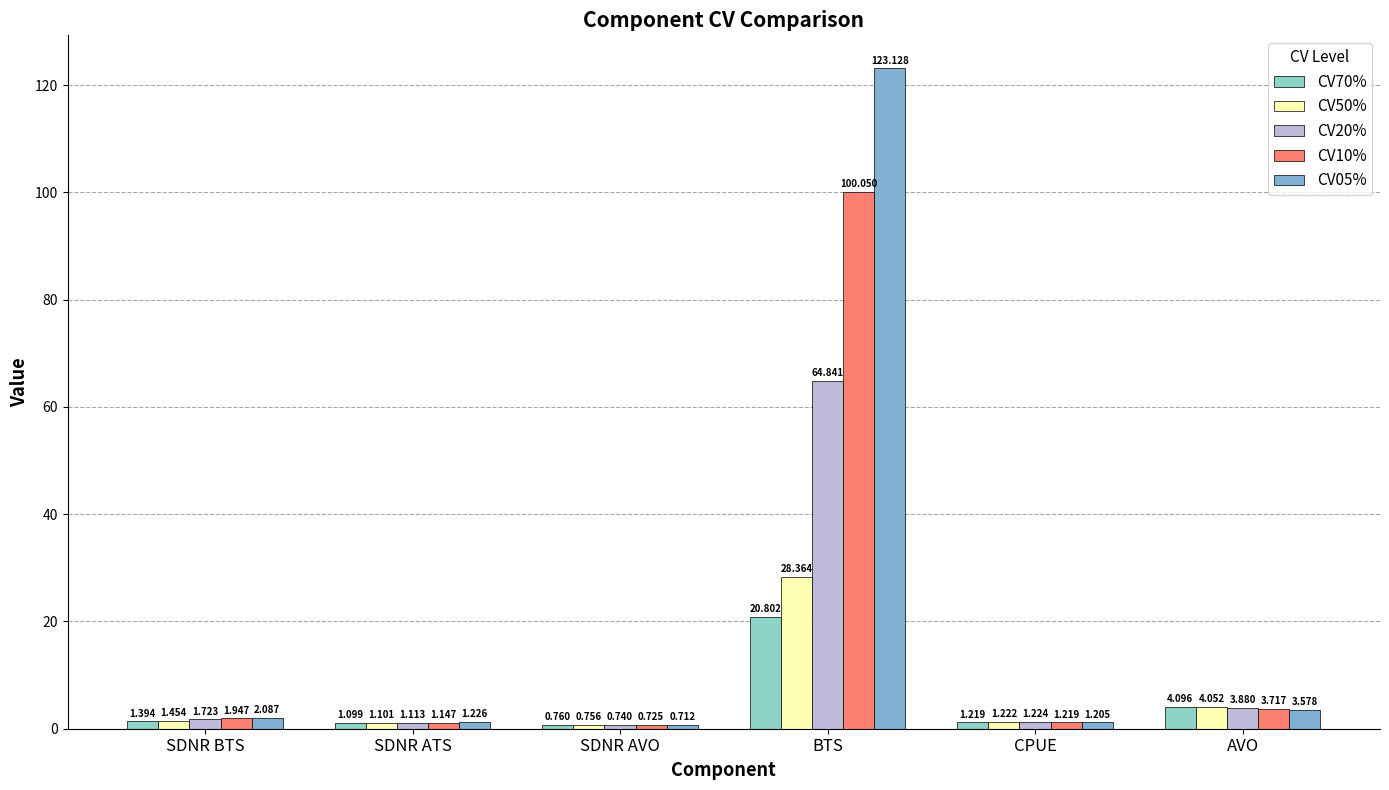

At CPUE, list the series in order from largest to smallest.

CV20%, CV50%, CV70%, CV10%, CV05%